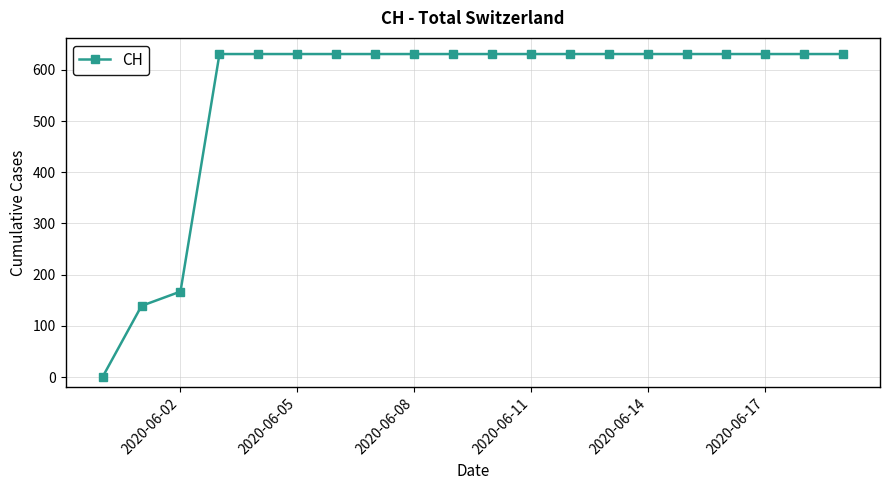

Does the chart have visible grid lines?

Yes